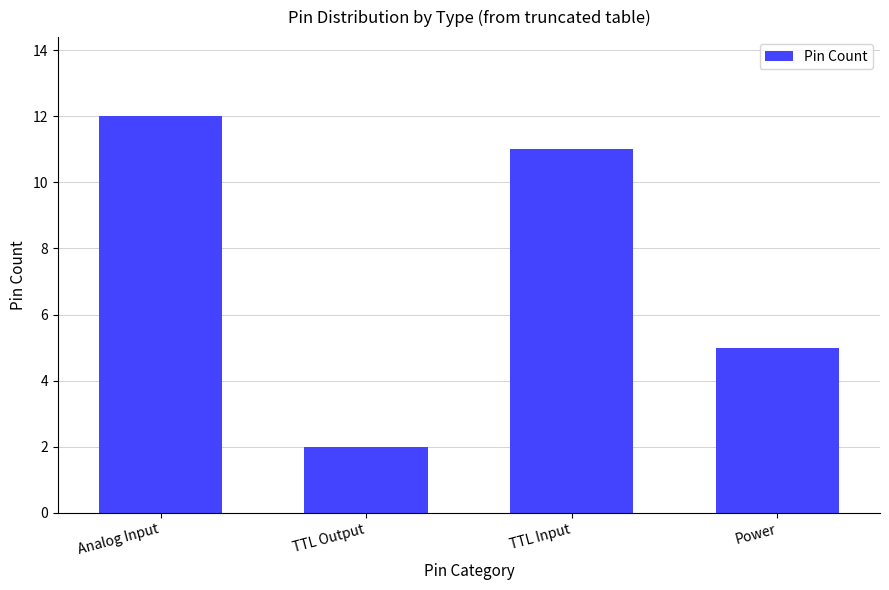

How many values are below 11?

2